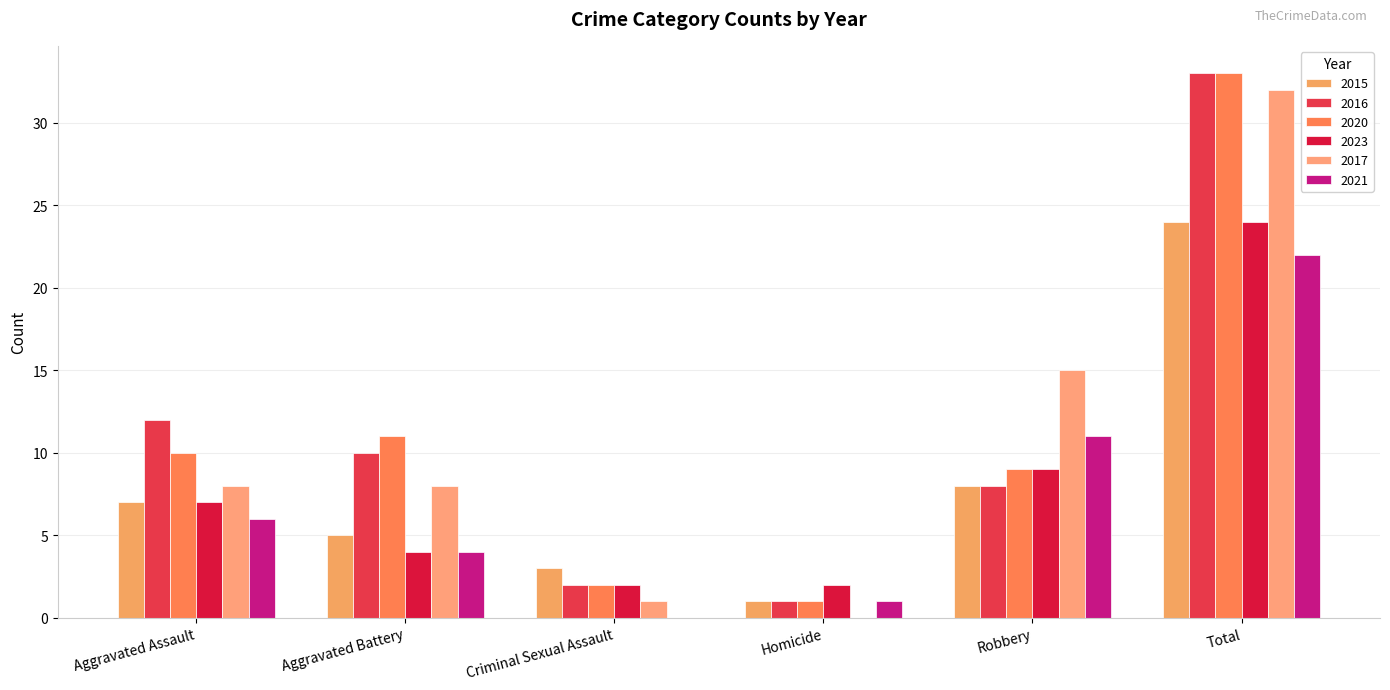

How many data points does each series have?

6